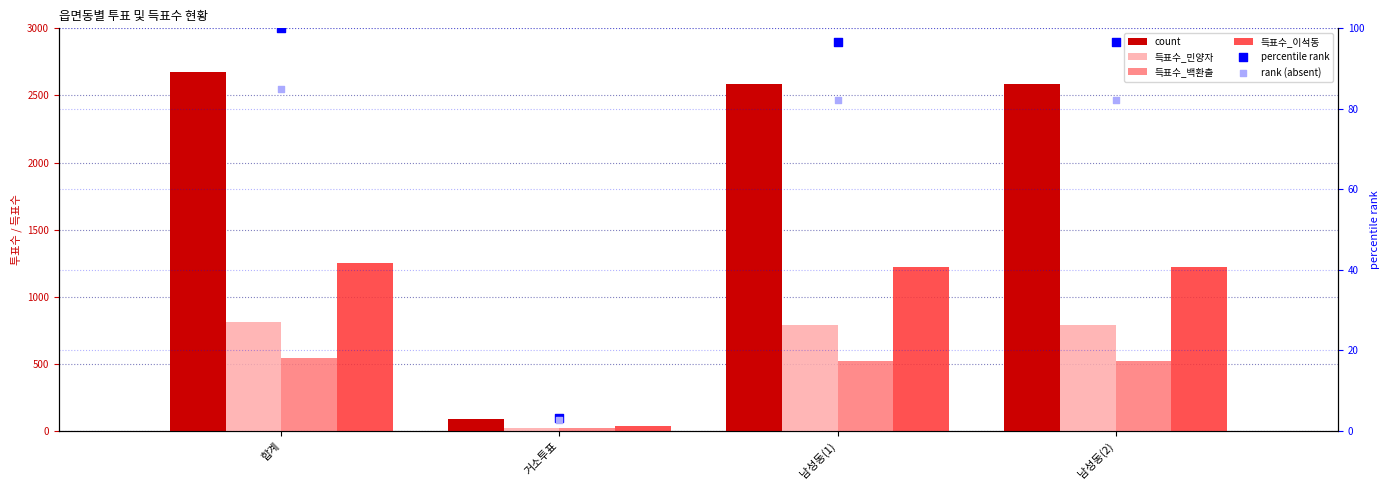

Which series reaches the maximum Y coordinate?

count